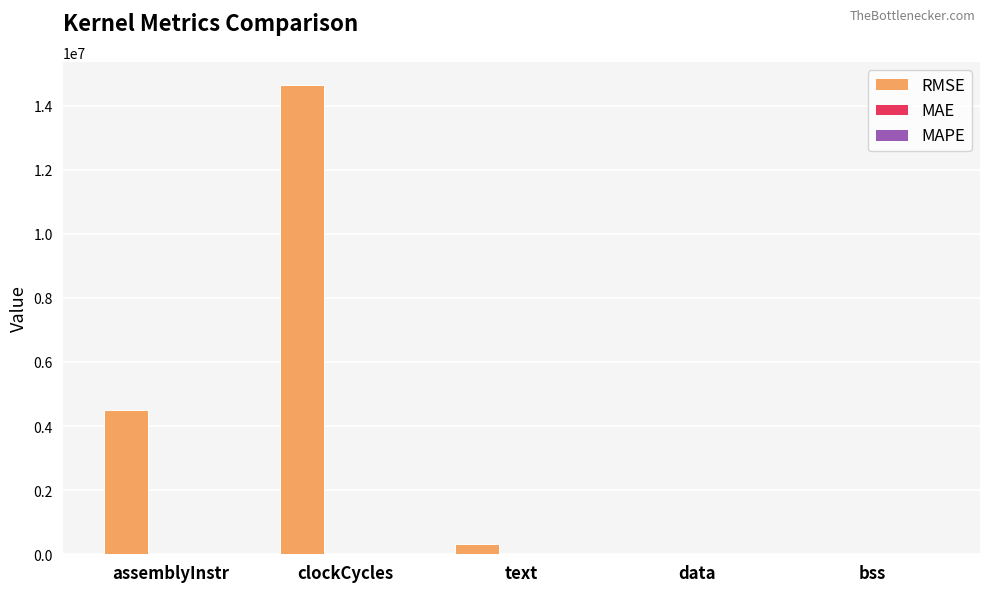

At which category is the sum across all series the highest?

clockCycles